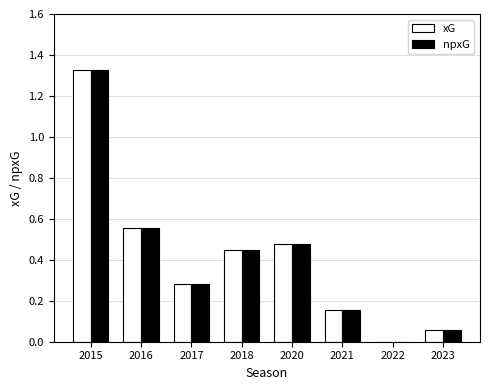

At which category is the sum across all series the highest?

2015